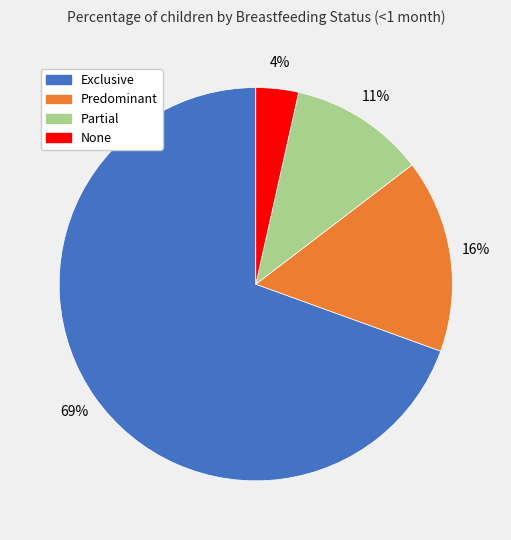

Which category has the biggest portion of the pie?

Exclusive